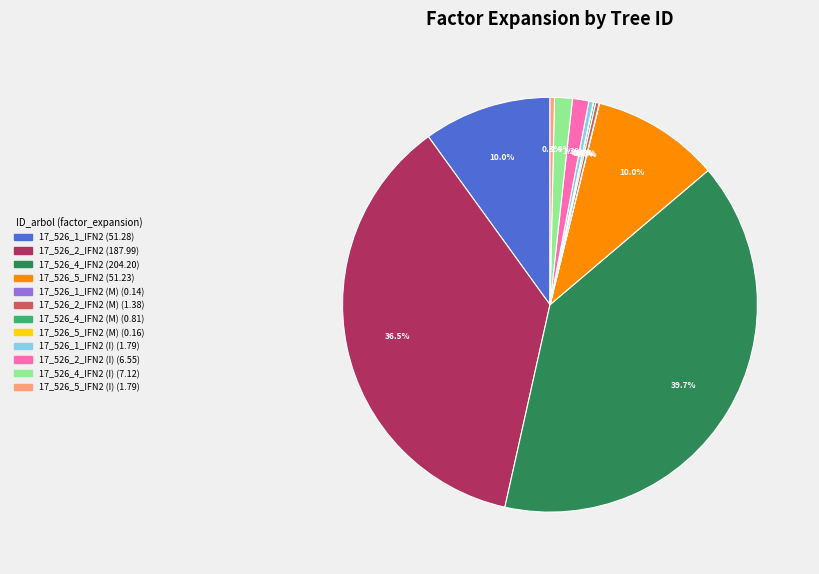

Does any single category account for the majority?

No